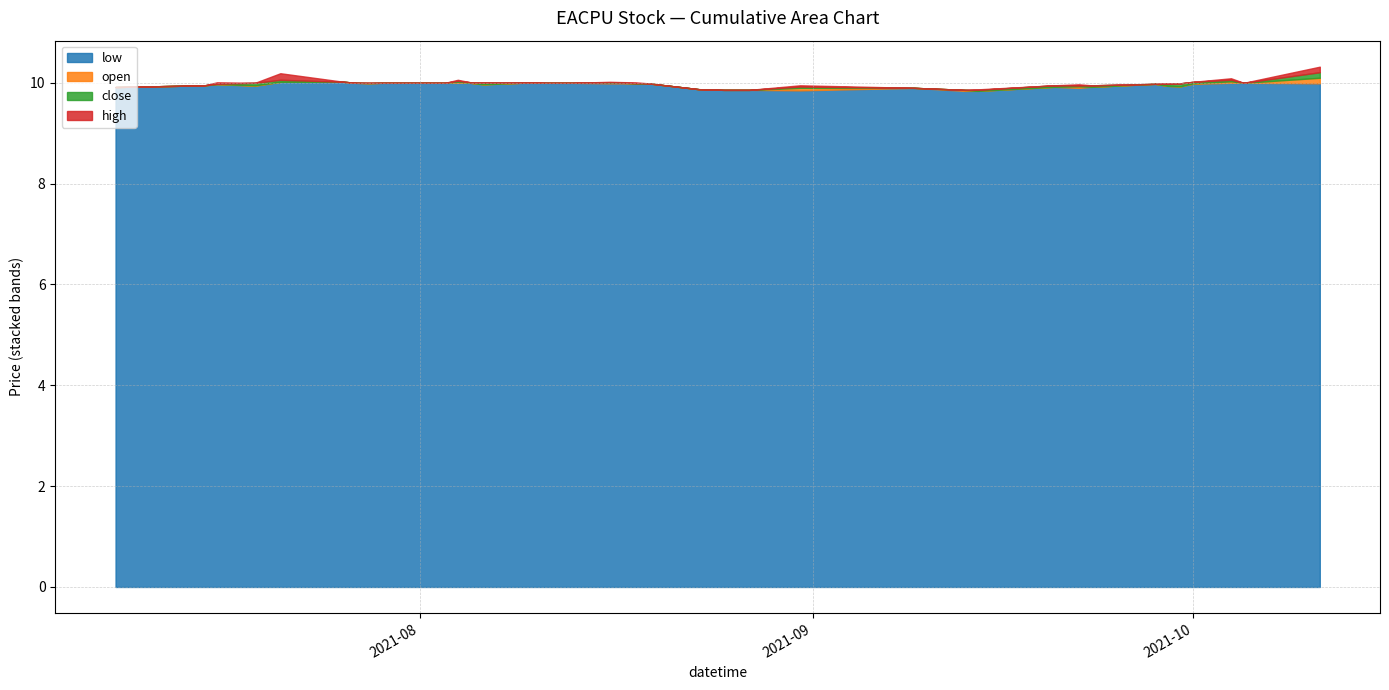

What is the lowest value of the low series?

9.8